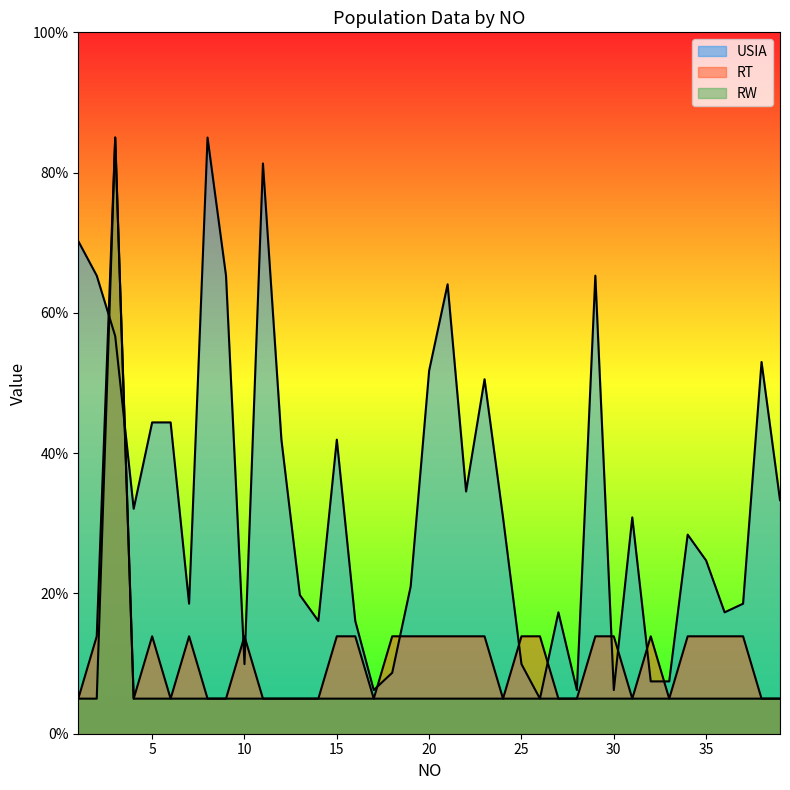

True or false: RW has a value of 5.0 at 15.

True